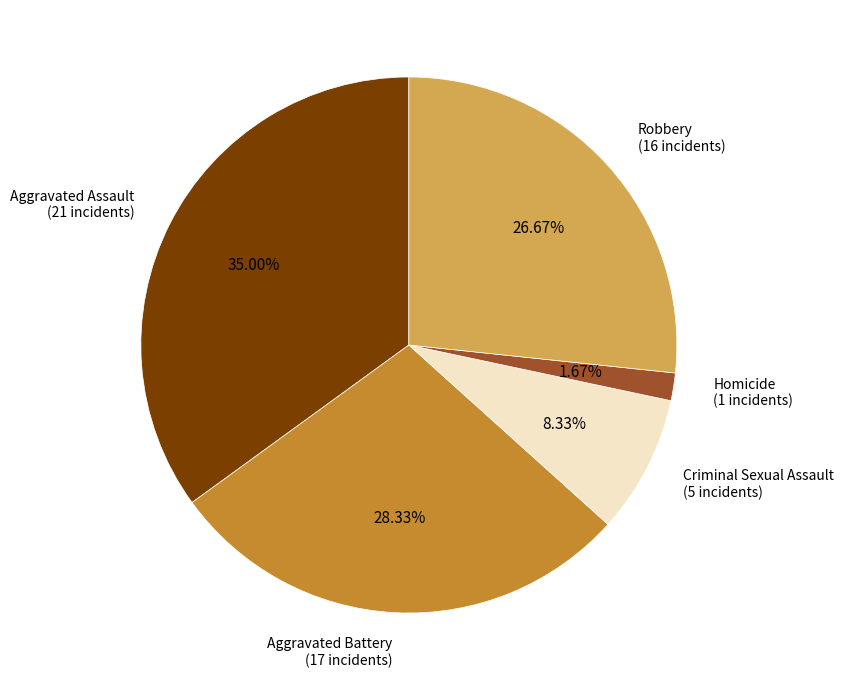

Does Criminal Sexual Assault account for over 50% of the chart?

No